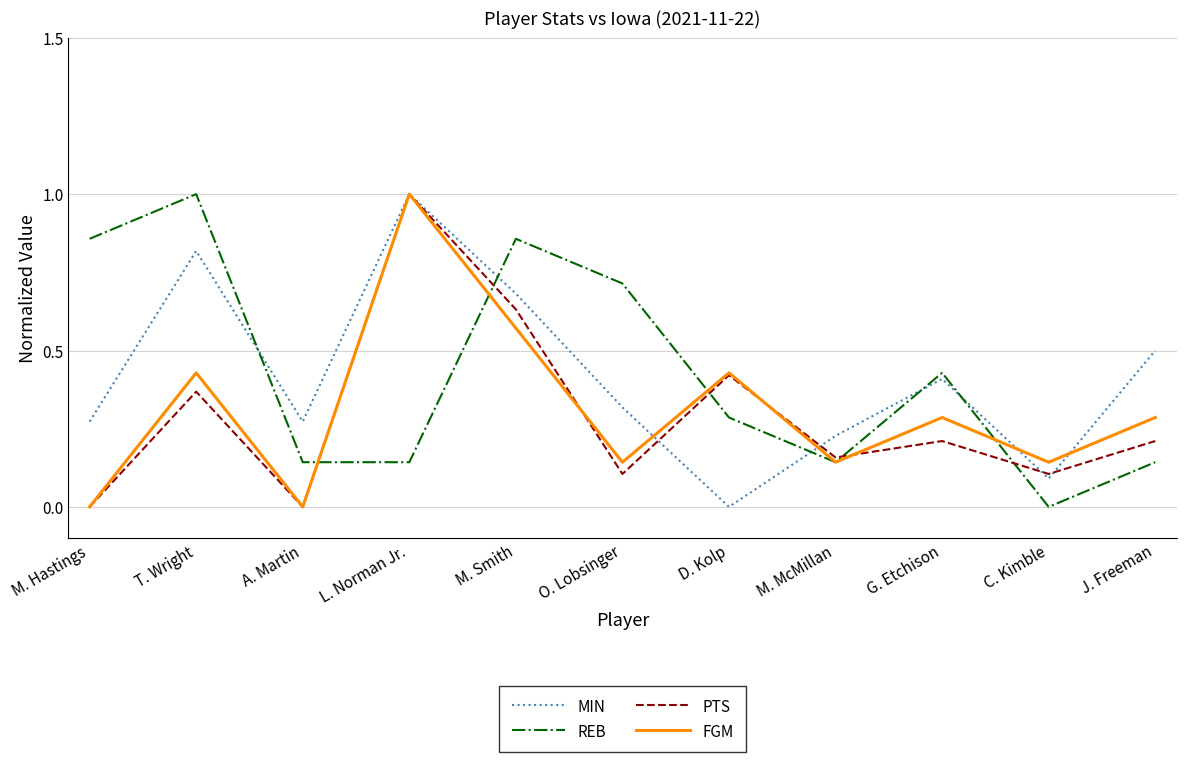

Which series changed the most between M. McMillan and J. Freeman?

MIN